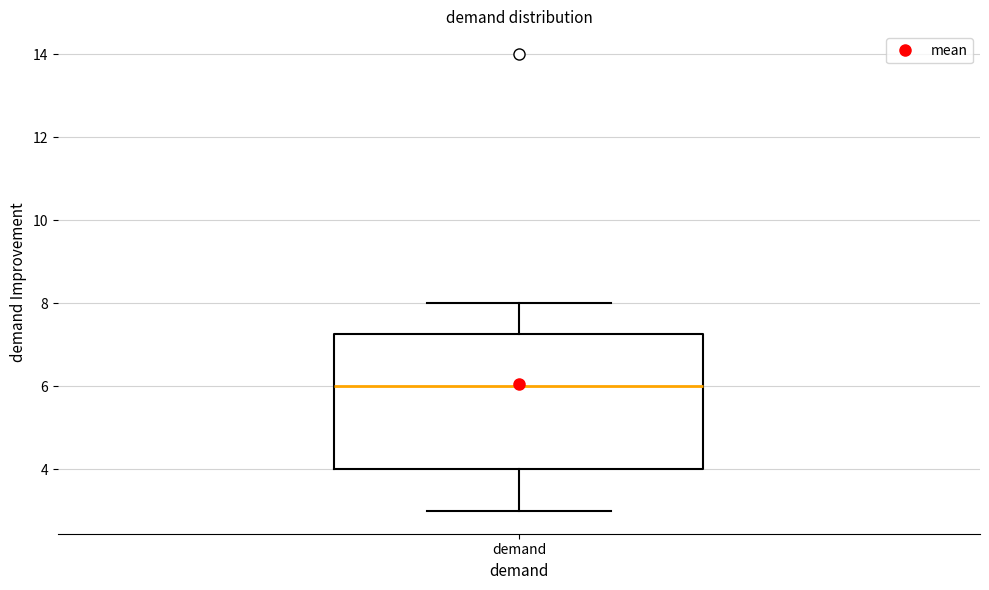

Read this box plot against the y-axis: the position of the median line, the range covered by the box, and the ends of both whiskers. The values are not printed on the chart, so give them approximately, as read against the axis.

median 6.0, box 4.0 to 7.2, whiskers 3.0 to 8.0